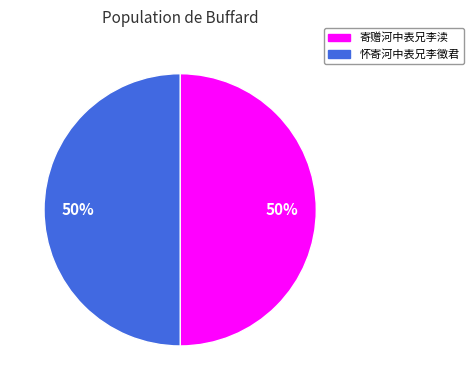

What is the ratio of the value at 怀寄河中表兄李徵君 to the value at 寄赠河中表兄李渎?

1.0